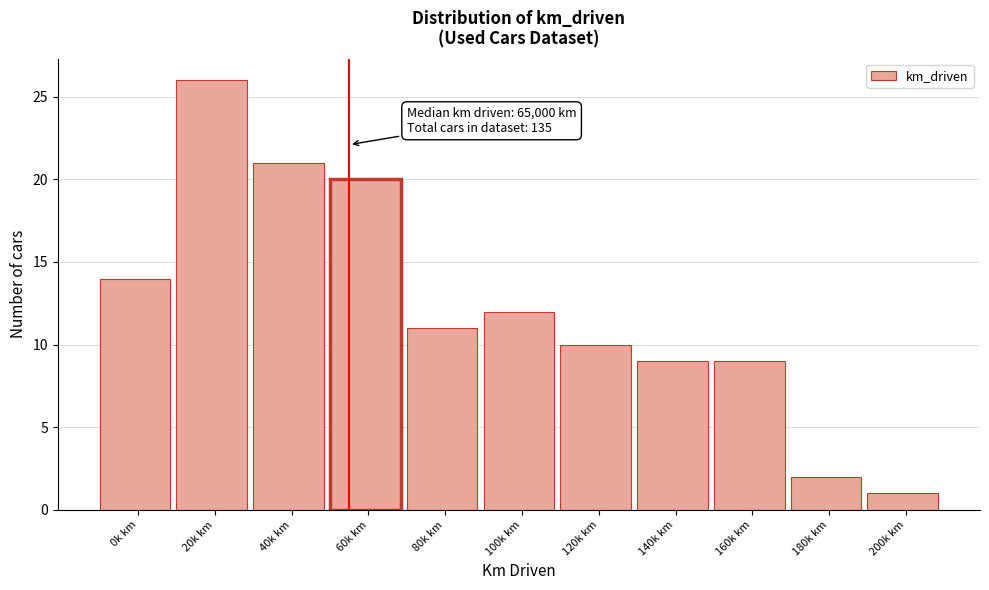

Reading left to right, transcribe all the data shown in this chart.

14	26	21	20	11	12	10	9	9	2	1